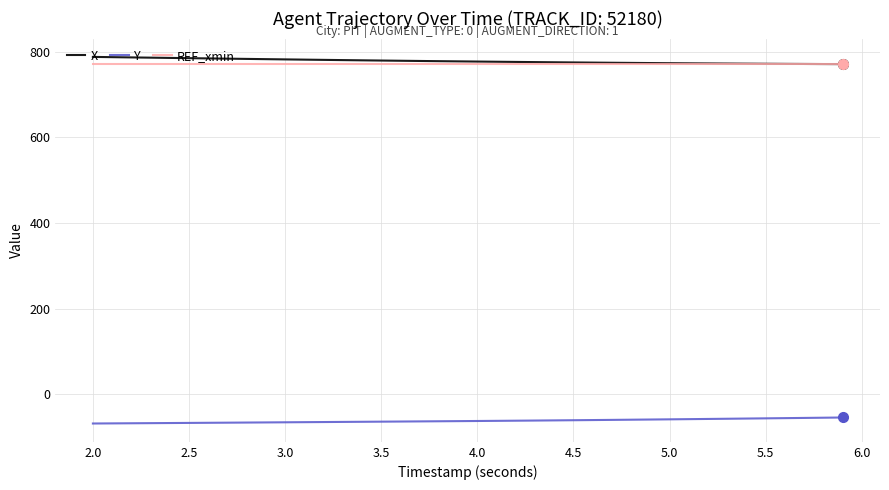

What is the lowest value of the REF_xmin series?

770.3